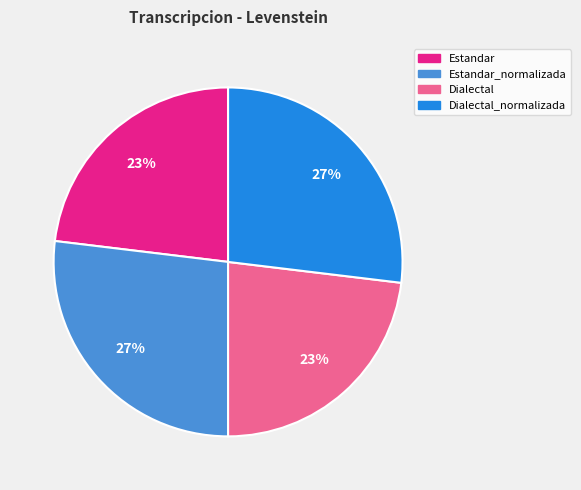

True or false: Estandar accounts for 23% of the total.

True